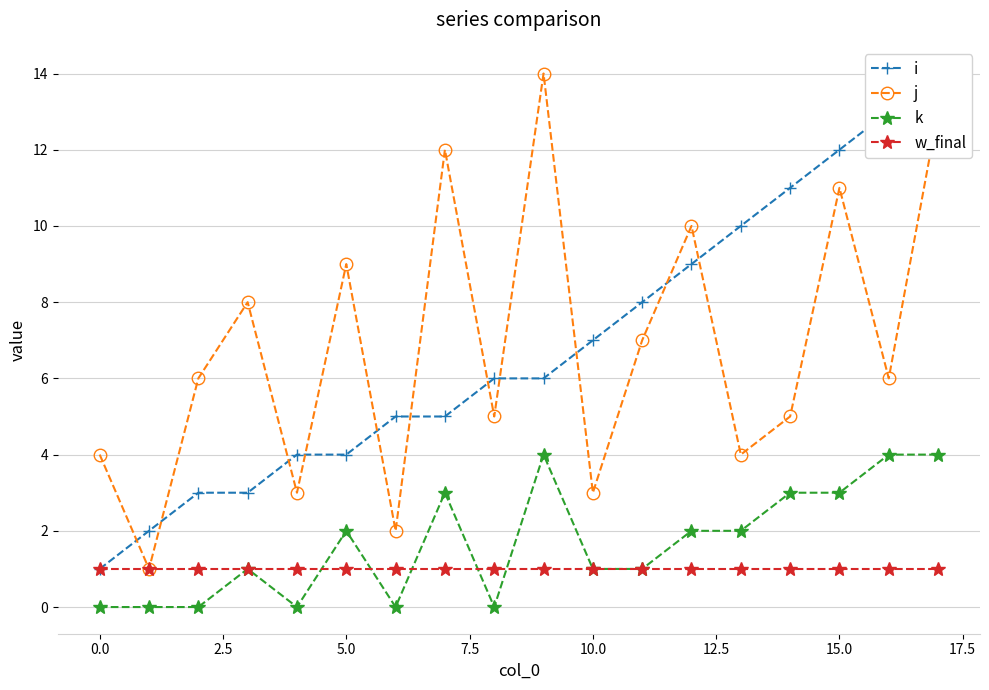

True or false: j has more than 1 points higher than both neighbors.

True